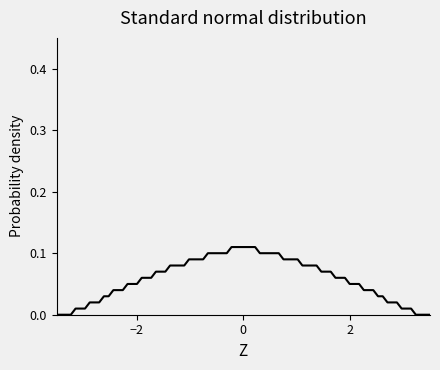

Is this an area chart (filled region under the line)?

Yes